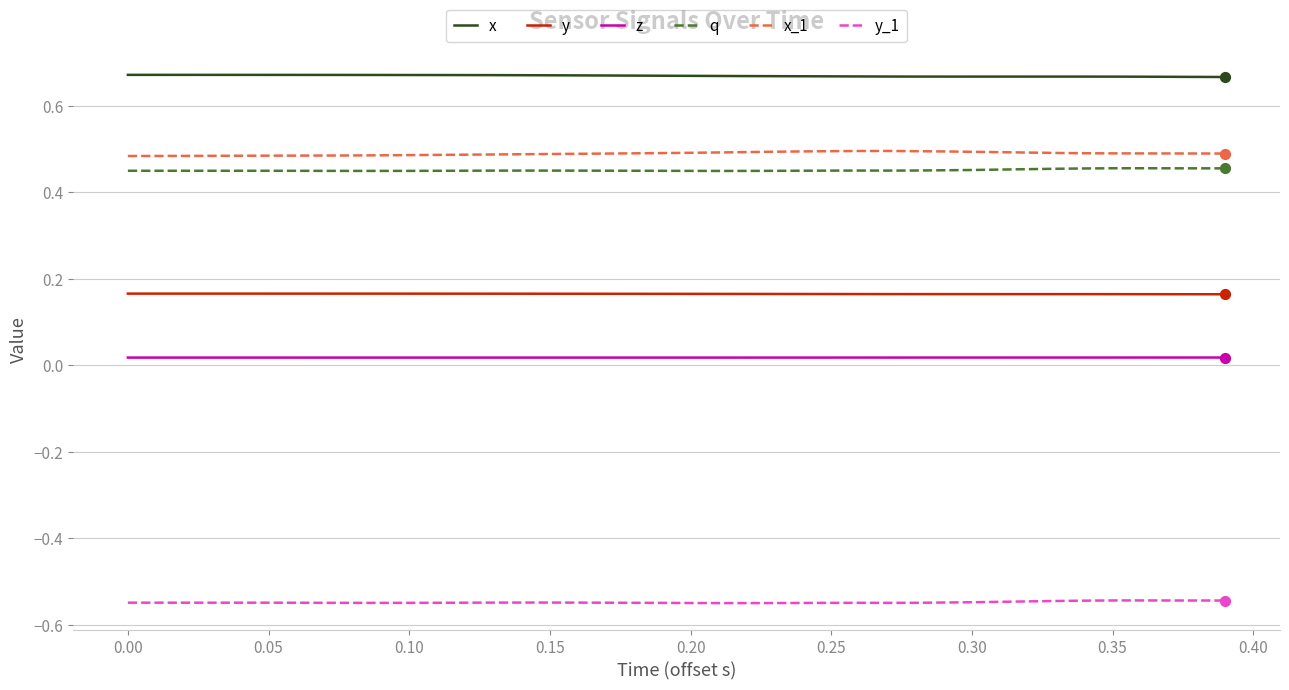

Which series has the largest total across all categories?

x